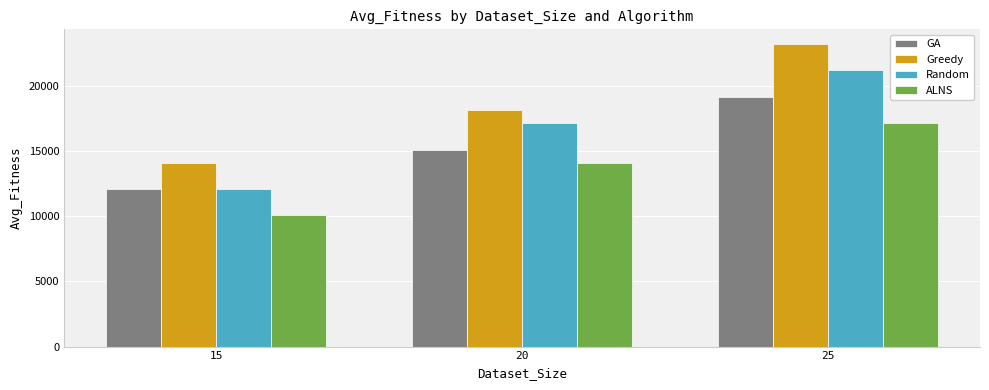

Is it true that ALNS equals 10059.8 at 15?

True